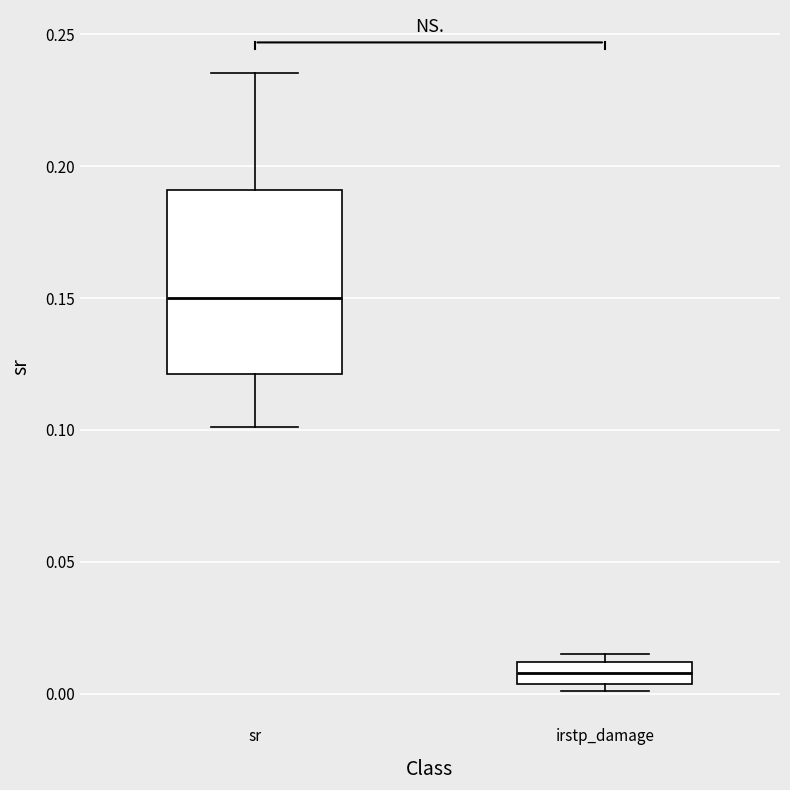

Which box has the lowest median line?

irstp_damage